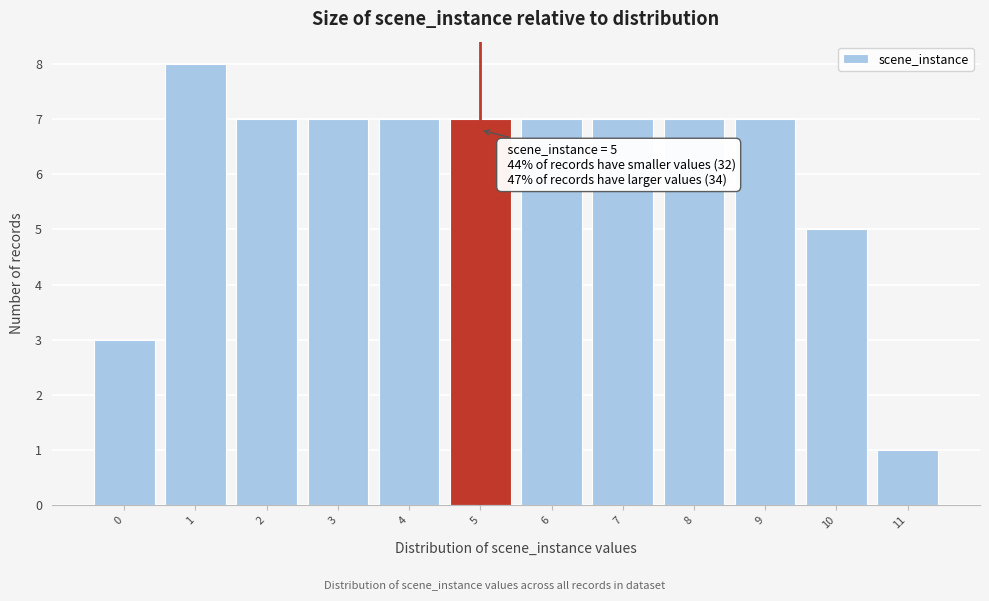

Which range on the x-axis has the tallest bar?

0.5 to 1.5